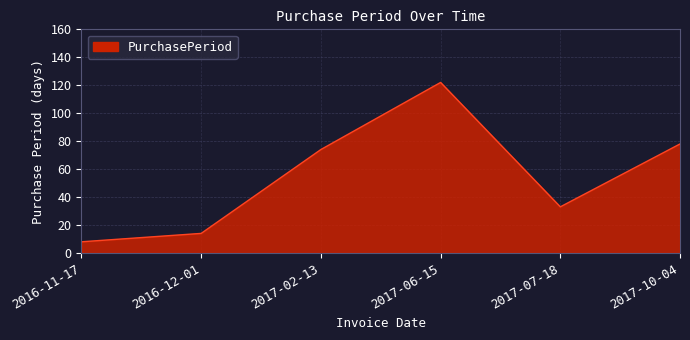

Reading left to right, transcribe all the data shown in this chart.

8	14	74	122	33	78